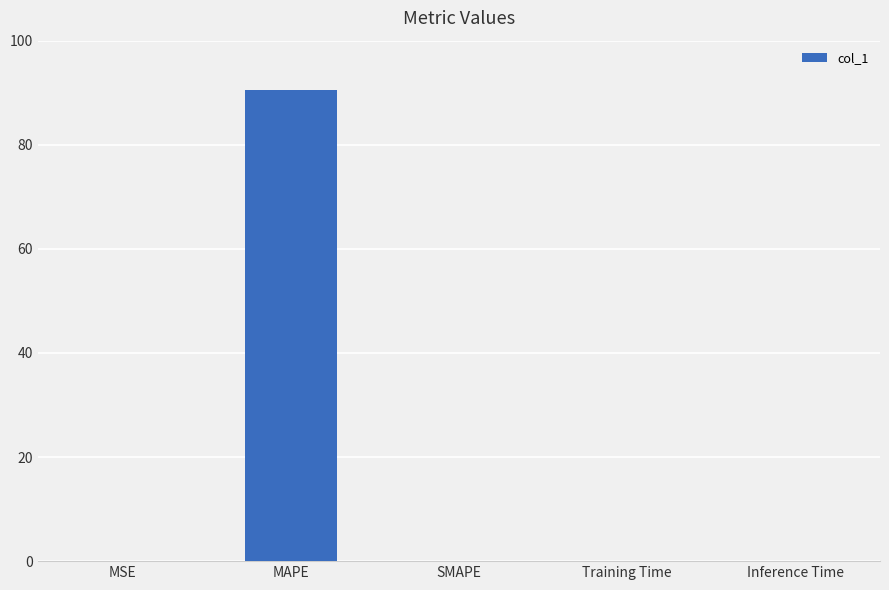

Is it true that the value at MAPE is 138.8?

False